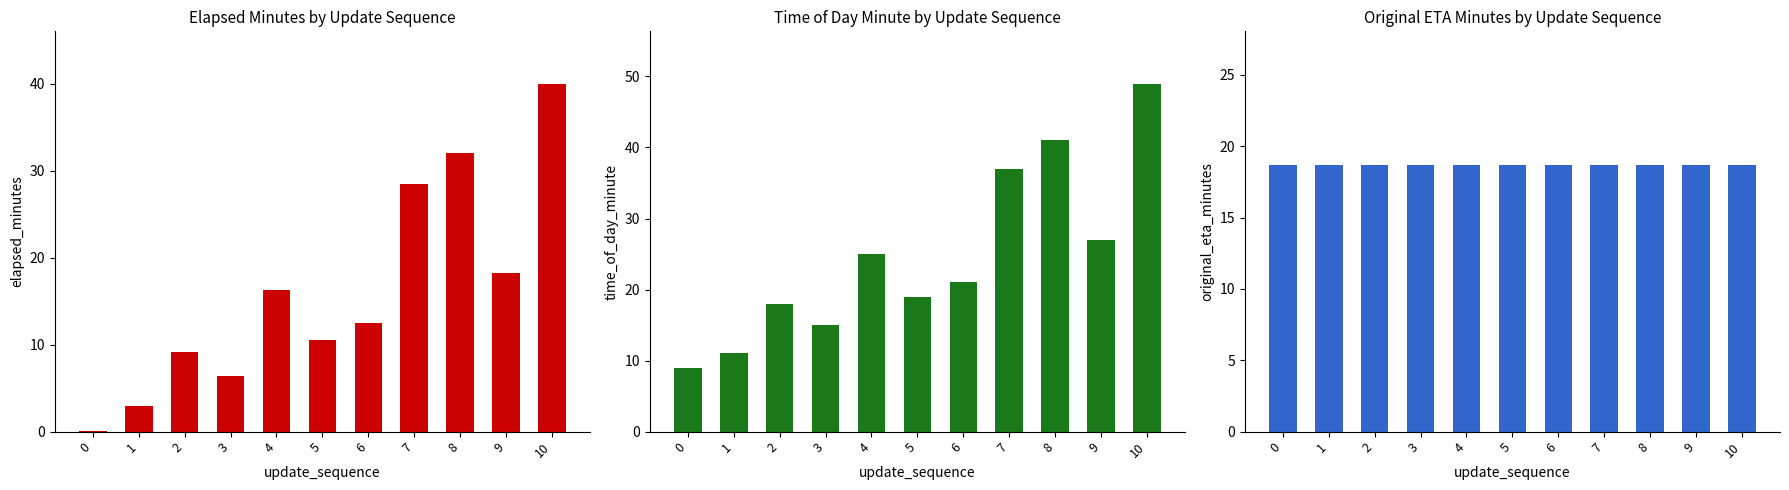

What is the approximate value of elapsed_minutes at 10?

40.0